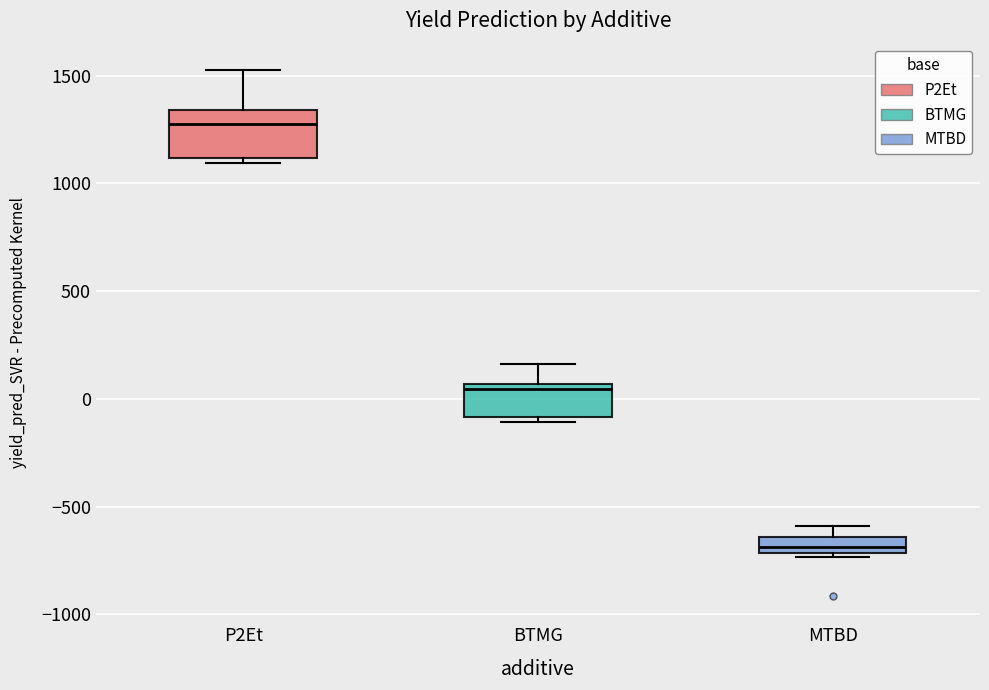

Which box is the tallest, from its lower edge to its upper edge?

P2Et